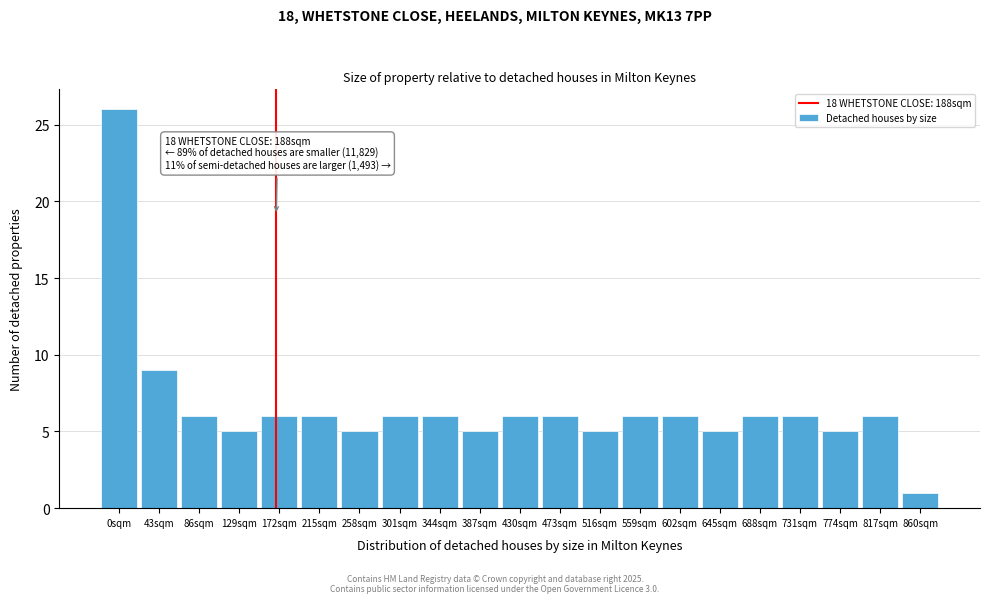

Reading left to right, list all the values displayed in this chart.

0sqm=26	43sqm=9	86sqm=6	129sqm=5	172sqm=6	215sqm=6	258sqm=5	301sqm=6	344sqm=6	387sqm=5	430sqm=6	473sqm=6	516sqm=5	559sqm=6	602sqm=6	645sqm=5	688sqm=6	731sqm=6	774sqm=5	817sqm=6	860sqm=1